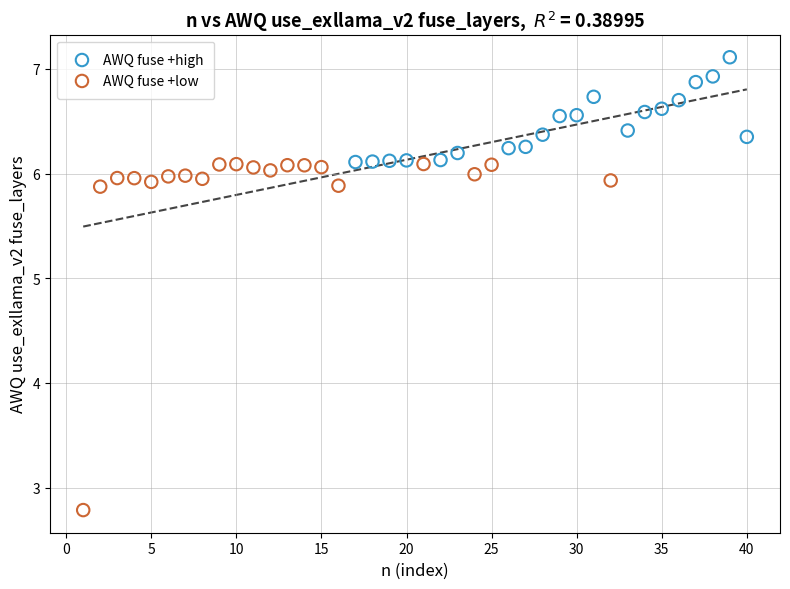

Which series has the largest Y range (max minus min)?

AWQ fuse +low